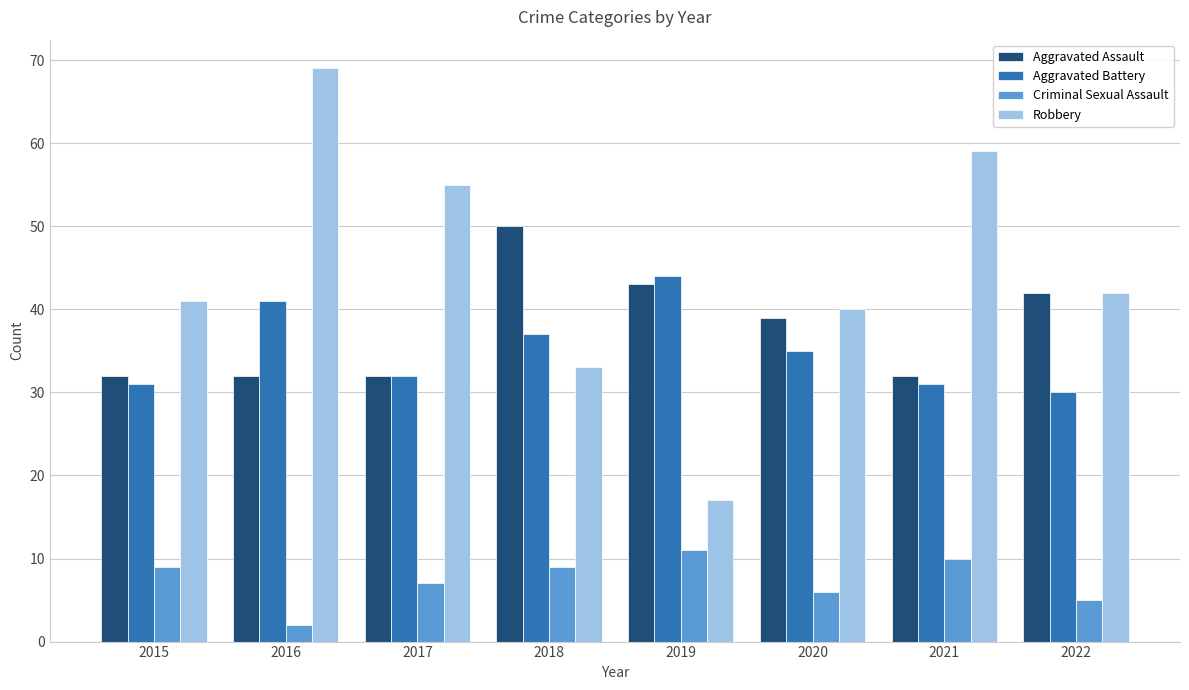

At which label does Robbery reach its peak?

2016